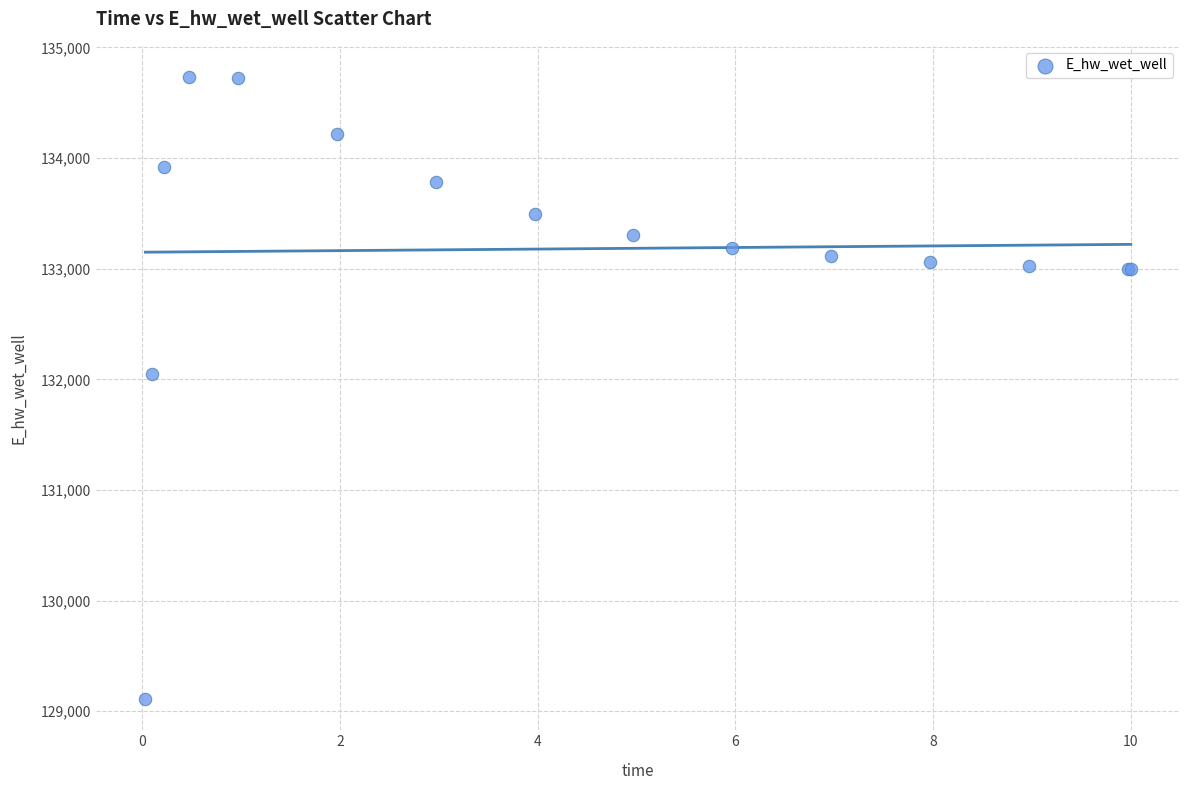

What Y value in the scatter plot is closest to 131921?

132044.0